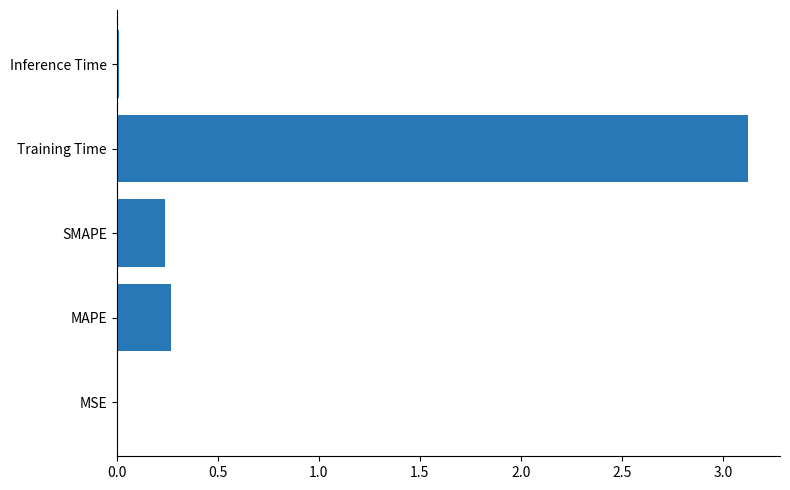

The value at Inference Time is 0.0. True or false?

True